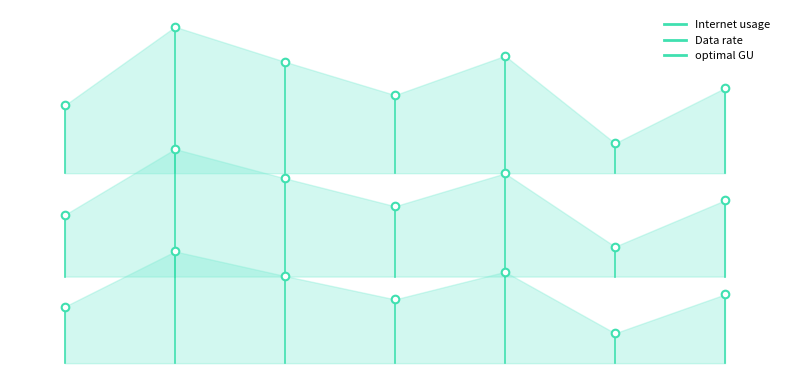

Which series contains the lowest Y value?

Data rate